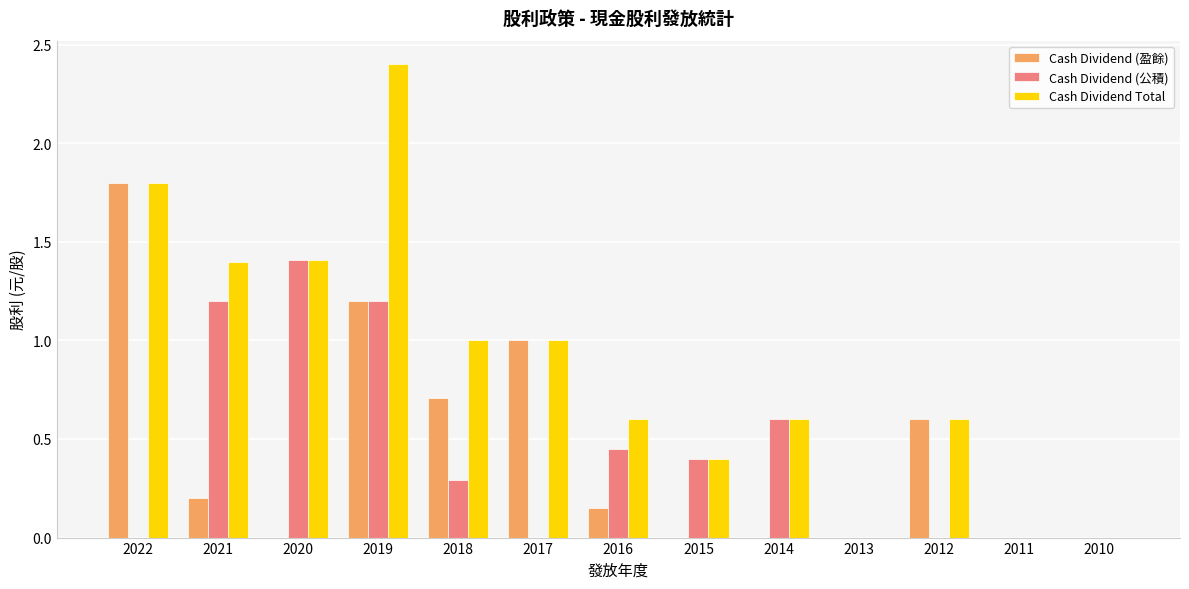

How many distinct data groups are displayed?

3